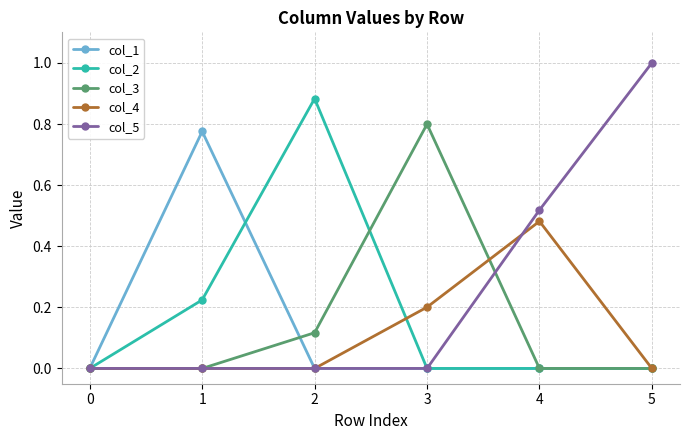

What is the difference between the col_5 values at 2 and 5?

1.0